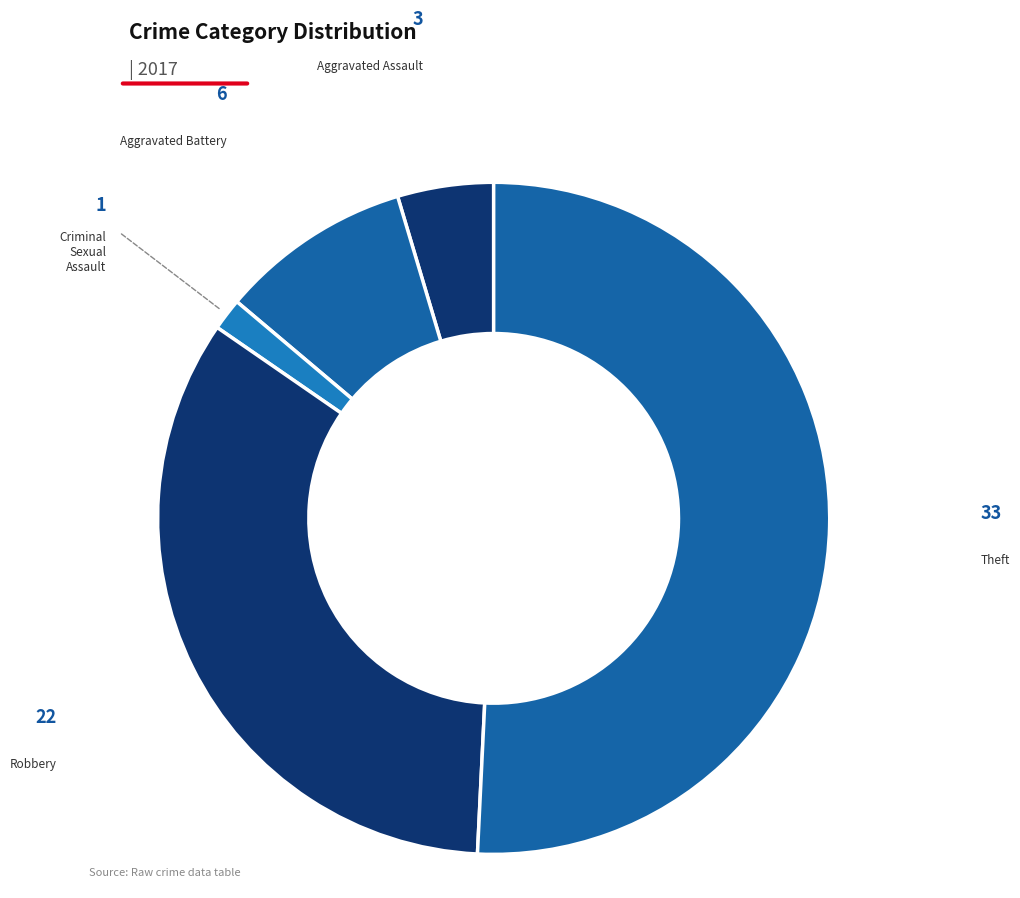

Count the number of slices in the pie.

5